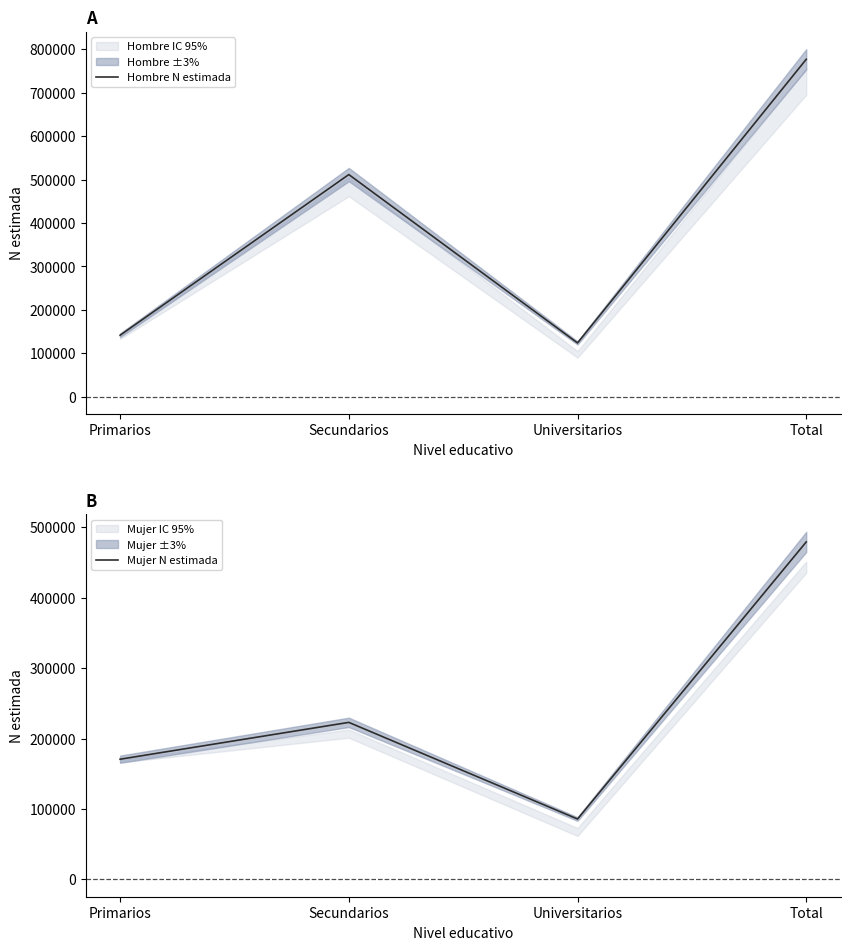

What is the label of the 2nd point from the left?

Secundarios